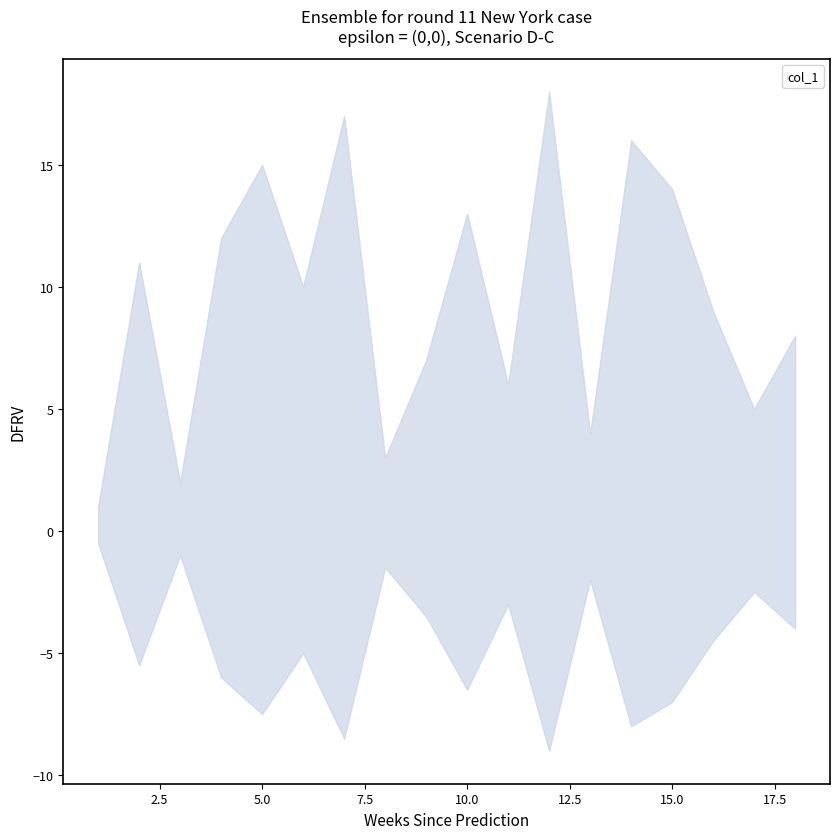

Rank the categories by value from lowest to highest.

1, 3, 8, 13, 17, 11, 9, 18, 16, 6, 2, 4, 10, 15, 5, 14, 7, 12